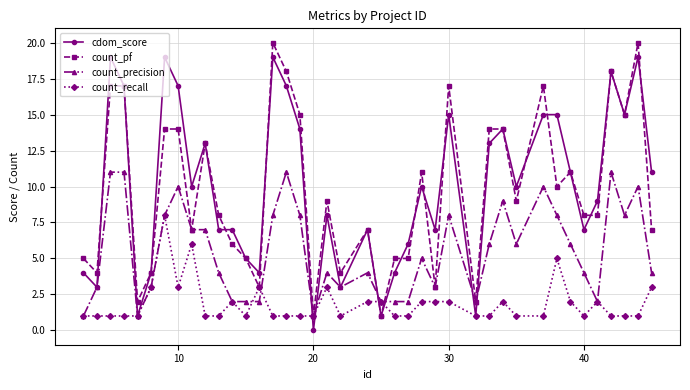

Reading right to left, what are all the values shown in this chart?

cdom_score: 11	19	15	18	9	7	11	15	15	10	14	13	1	15	7	10	6	4	1	7	3	8	0	14	17	19	4	5	7	7	13	10	17	19	4	1	17	19	3	4
count_pf: 7	20	15	18	8	8	11	10	17	9	14	14	2	17	3	11	5	5	1	7	4	9	1	15	18	20	3	5	6	8	13	7	14	14	4	2	17	17	4	5
count_precision: 4	10	8	11	2	4	6	8	10	6	9	6	2	8	3	5	2	2	2	4	3	4	1	8	11	8	2	2	2	4	7	7	10	8	3	1	11	11	3	1
count_recall: 3	1	1	1	2	1	2	5	1	1	2	1	1	2	2	2	1	1	2	2	1	3	1	1	1	1	3	1	2	1	1	6	3	8	3	1	1	1	1	1